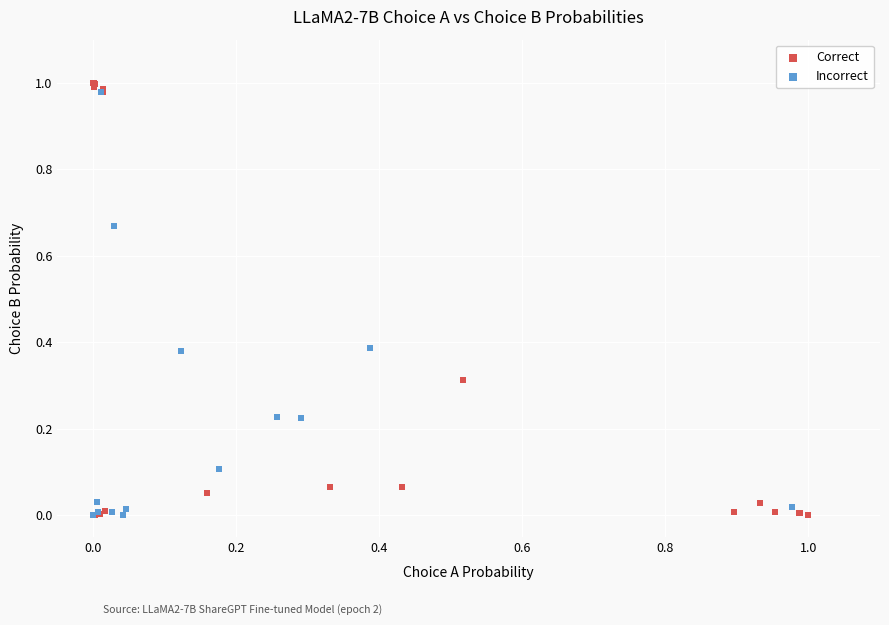

Which series has the widest spread of Y values?

Correct